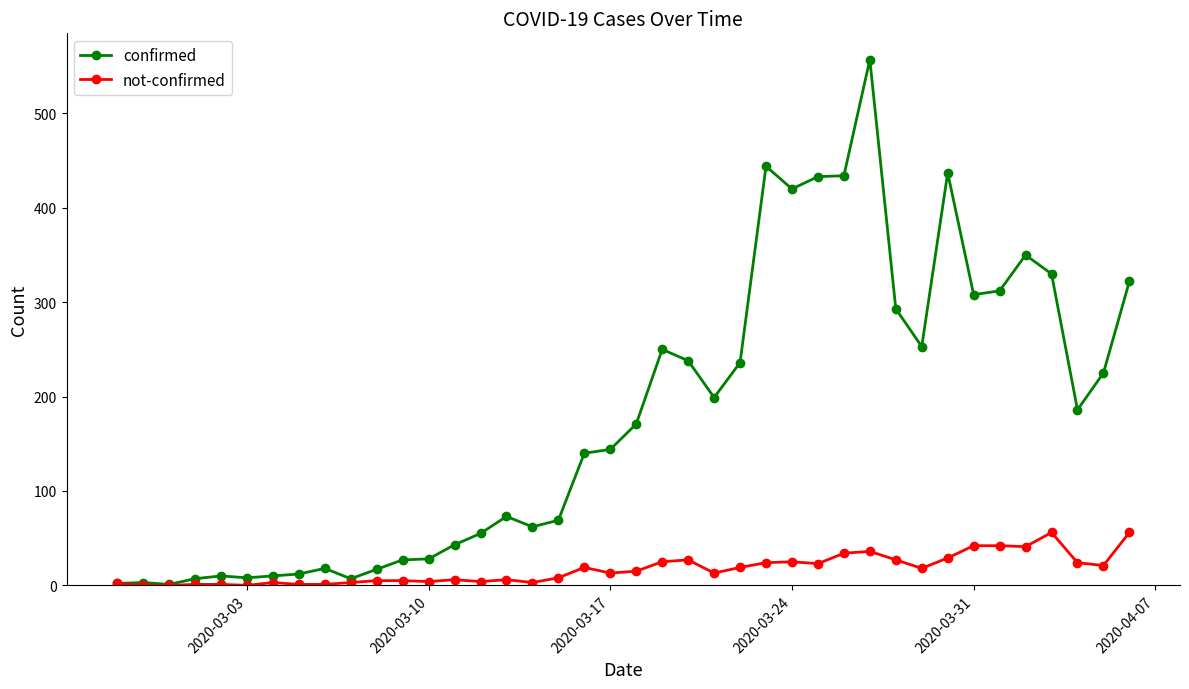

How many categories are shown in the chart?

40